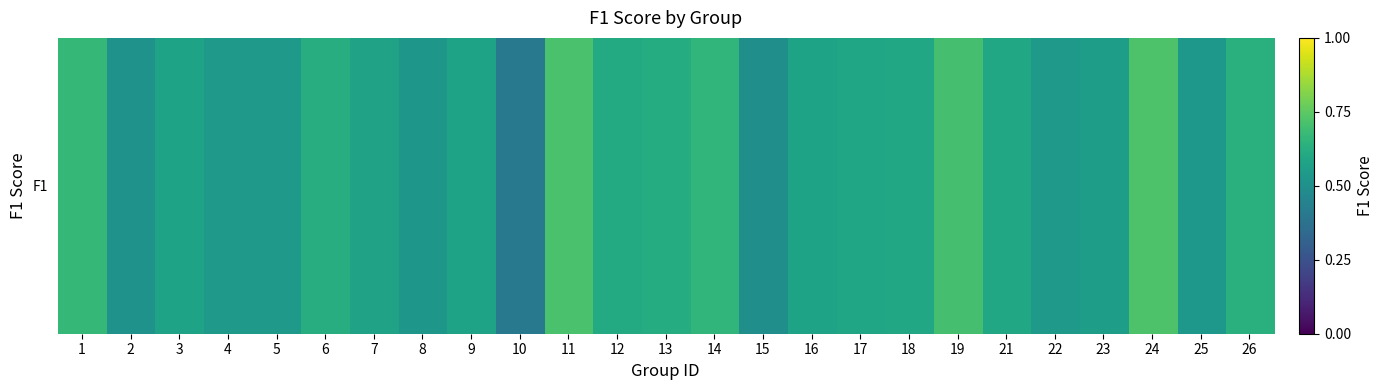

What value does the data have at 2?

0.5